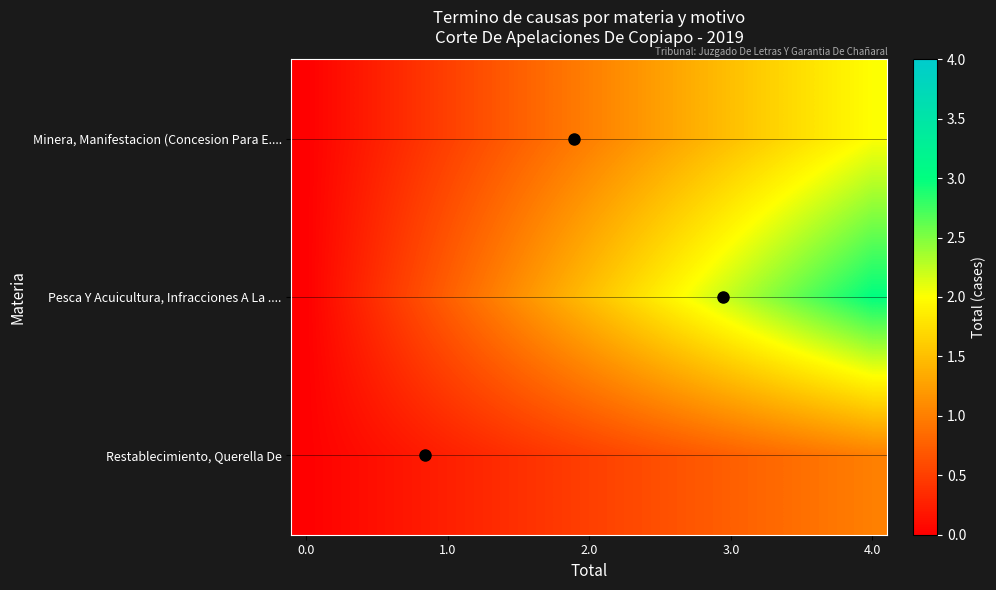

Reading left to right, extract all data points from this chart.

Minera, Manifestacion (Concesion Para E....: 0.0	0.1	0.2	0.3	0.4	0.5	0.6	0.7	0.8	0.9	1.1	1.2	1.3	1.4	1.5	1.6	1.7	1.8	1.9	2.0
Pesca Y Acuicultura, Infracciones A La ....: 0.0	0.2	0.3	0.5	0.6	0.8	0.9	1.1	1.3	1.4	1.6	1.7	1.9	2.1	2.2	2.4	2.5	2.7	2.8	3.0
Restablecimiento, Querella De: 0.0	0.1	0.1	0.2	0.2	0.3	0.3	0.4	0.4	0.5	0.5	0.6	0.6	0.7	0.7	0.8	0.8	0.9	0.9	1.0